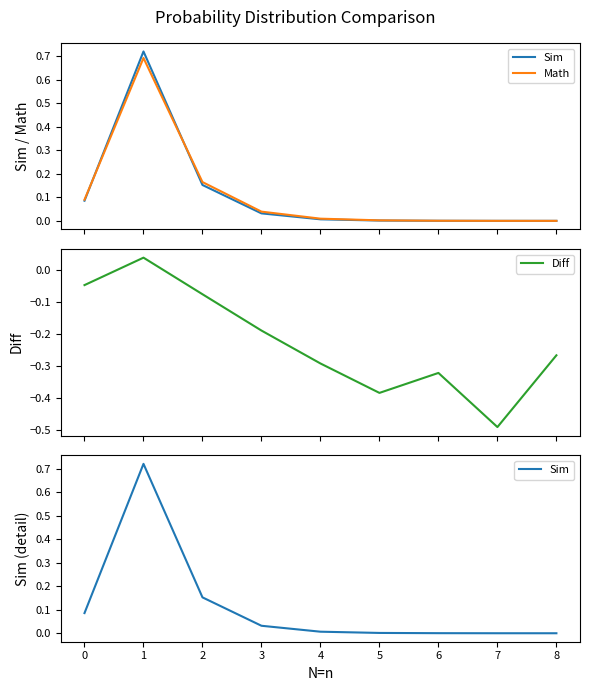

Which series has the largest total across all categories?

Sim